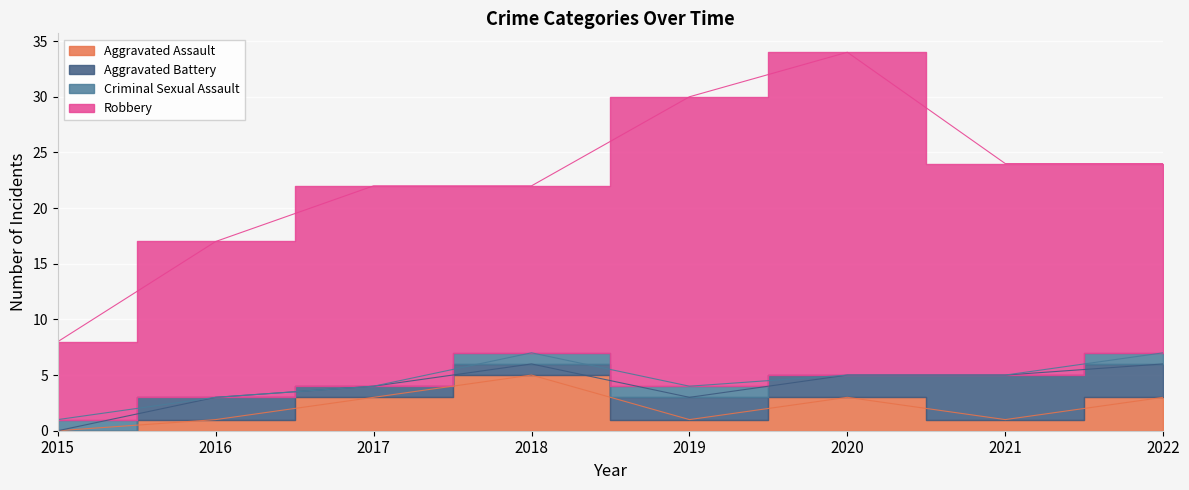

True or false: Aggravated Assault and Aggravated Battery intersect in this chart.

True